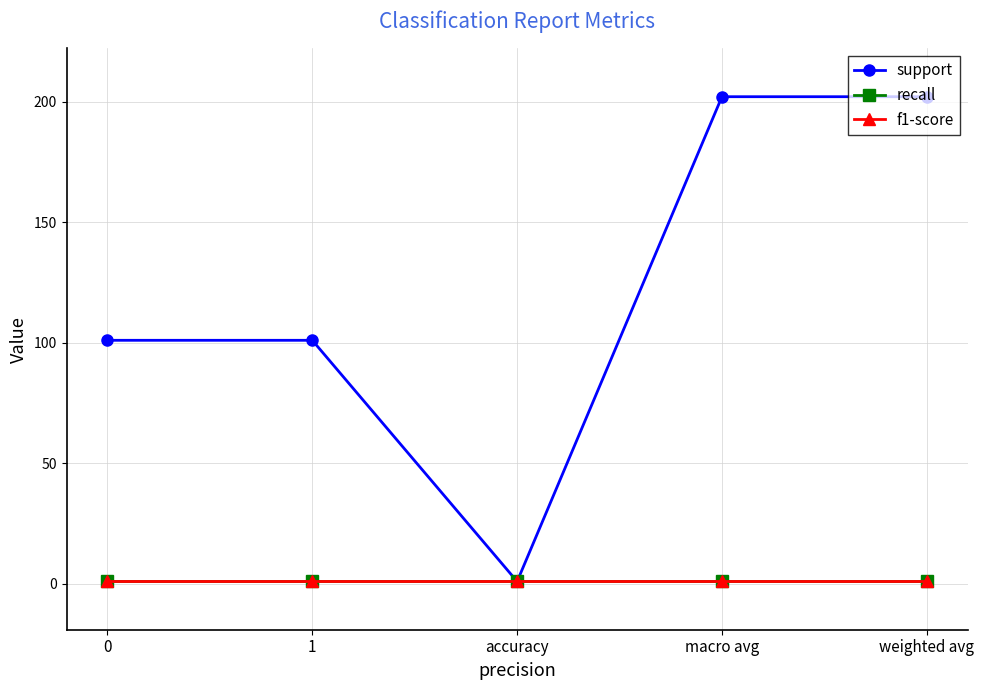

What is the label of the 5th point from the left?

weighted avg